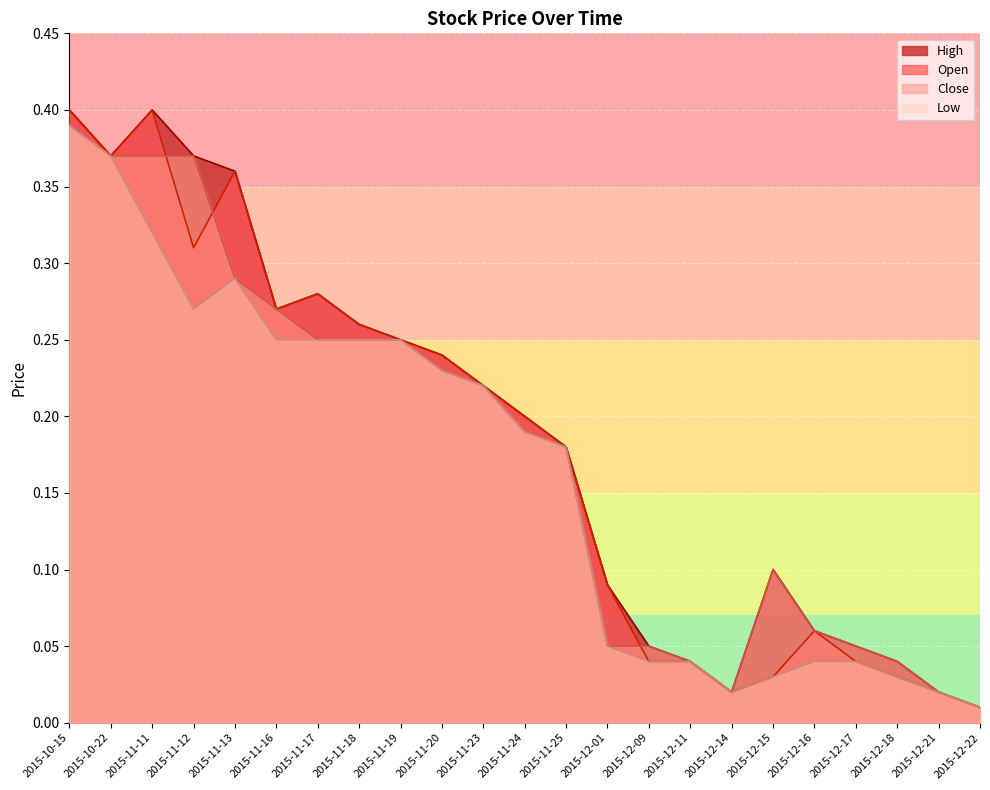

Is it true that Close equals 0.1 at 2015-11-19?

False